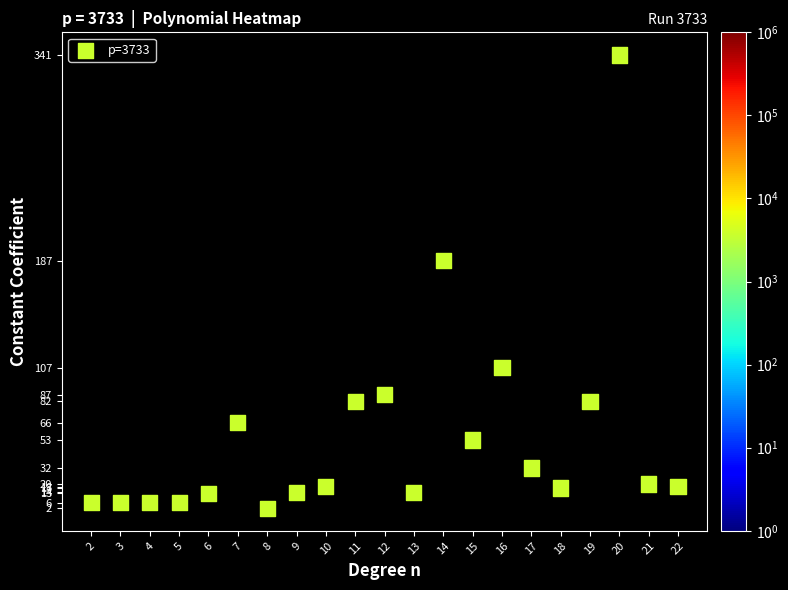

How many data points are displayed?

21